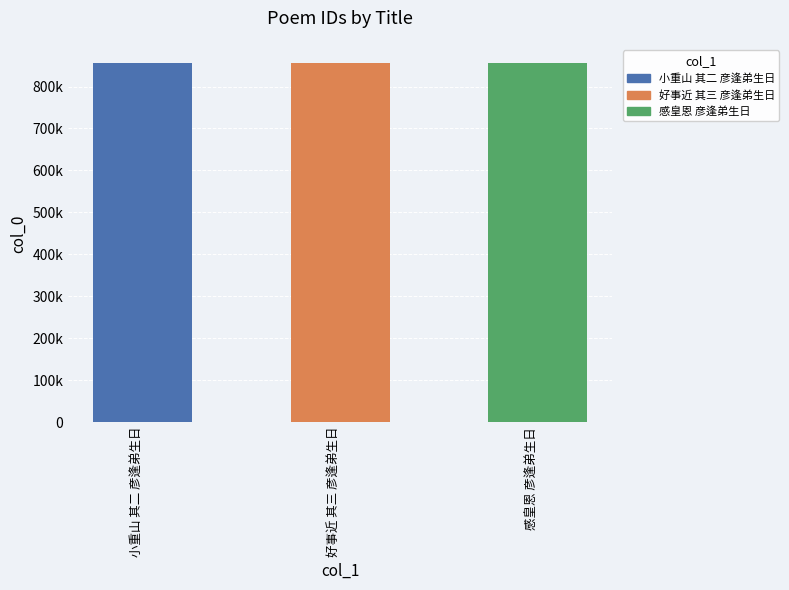

Does the chart contain any negative values?

No